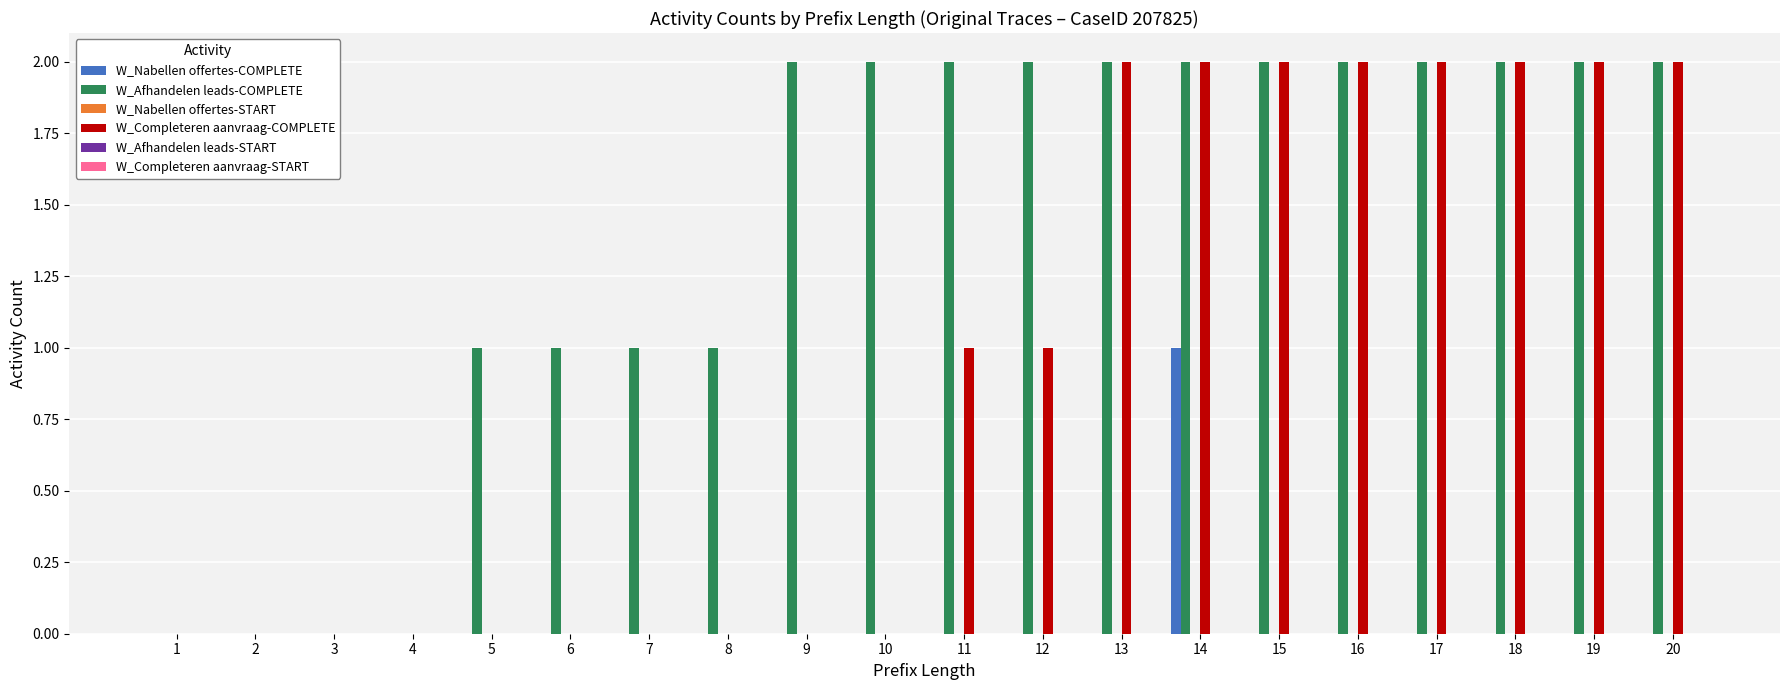

What is the sum of all W_Completeren aanvraag-COMPLETE values?

18